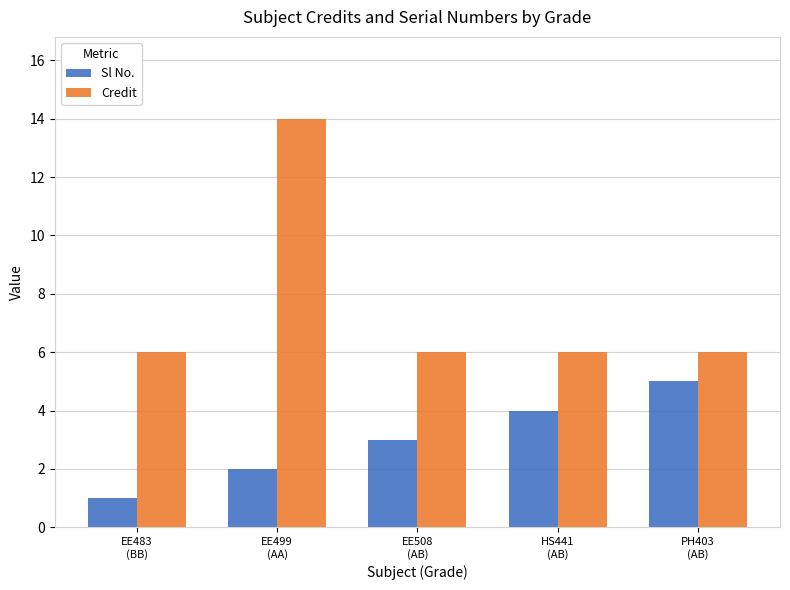

What is the sum of the Sl No. values at EE508
(AB) and HS441
(AB)?

7